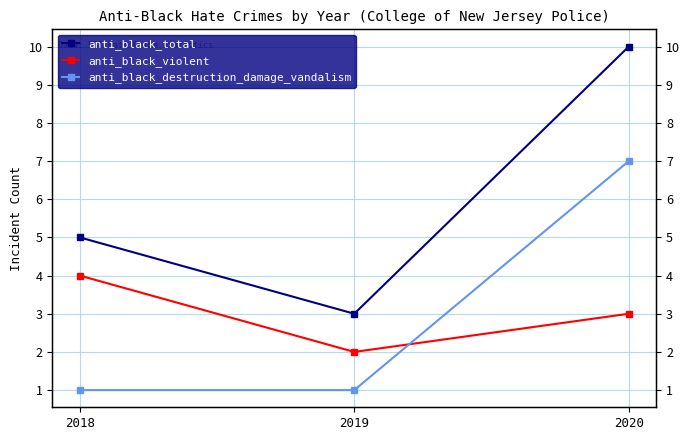

Where is anti_black_total nearest to the value 6?

2018